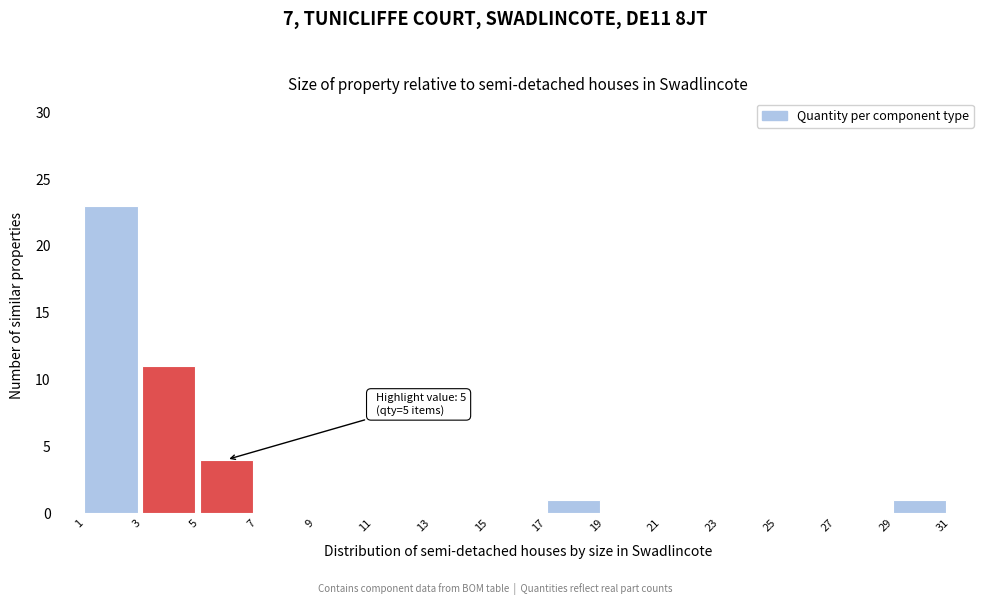

Over which range of the x-axis is the bar tallest?

1 to 3